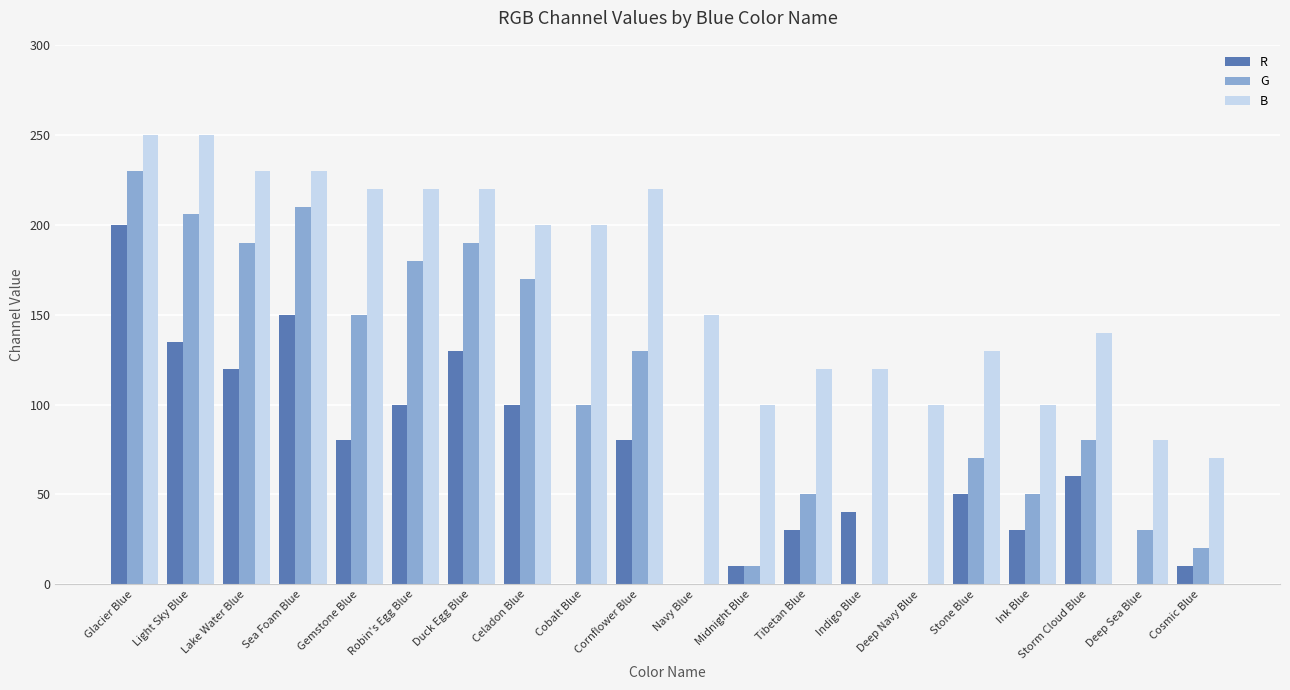

Does the chart contain stacked bars?

No